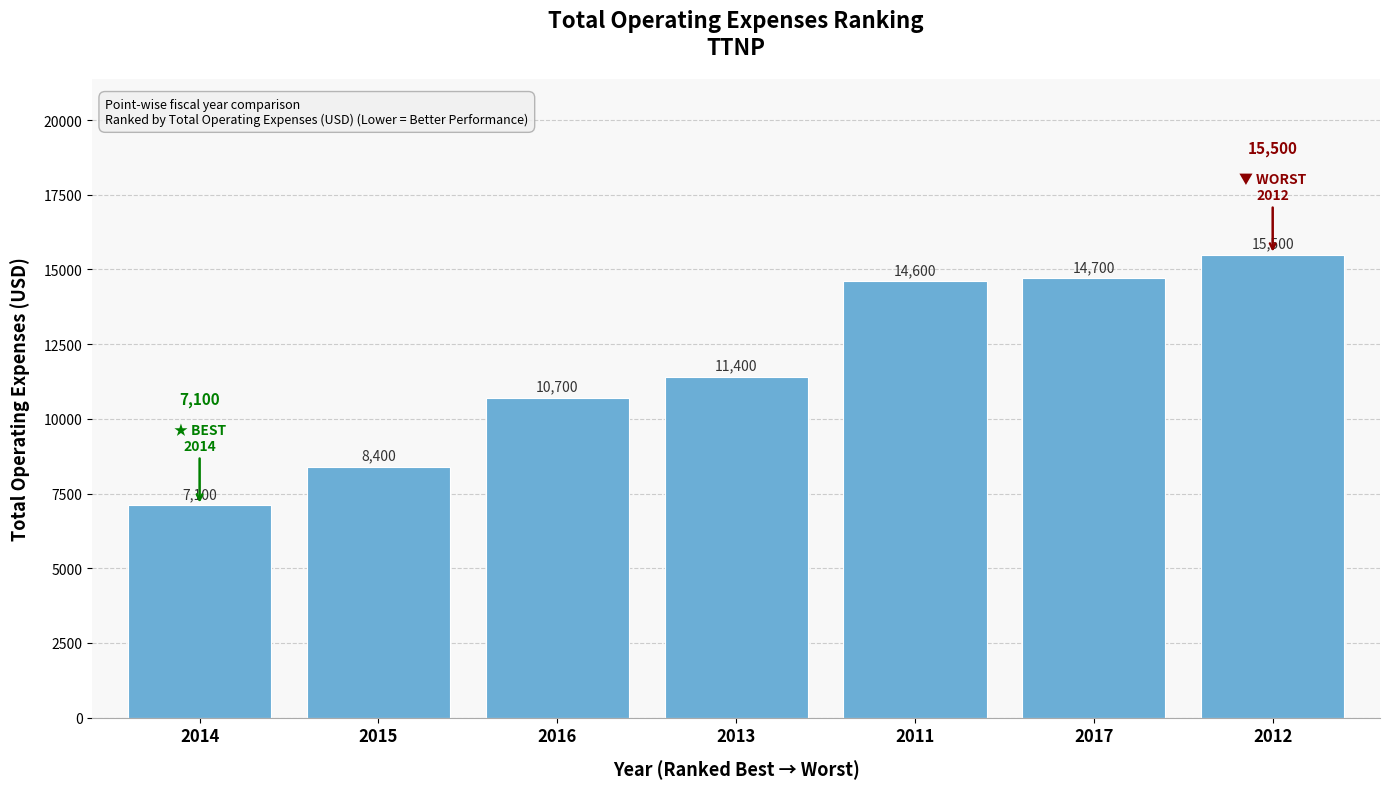

Rank the categories by value from lowest to highest.

2014, 2015, 2016, 2013, 2011, 2017, 2012